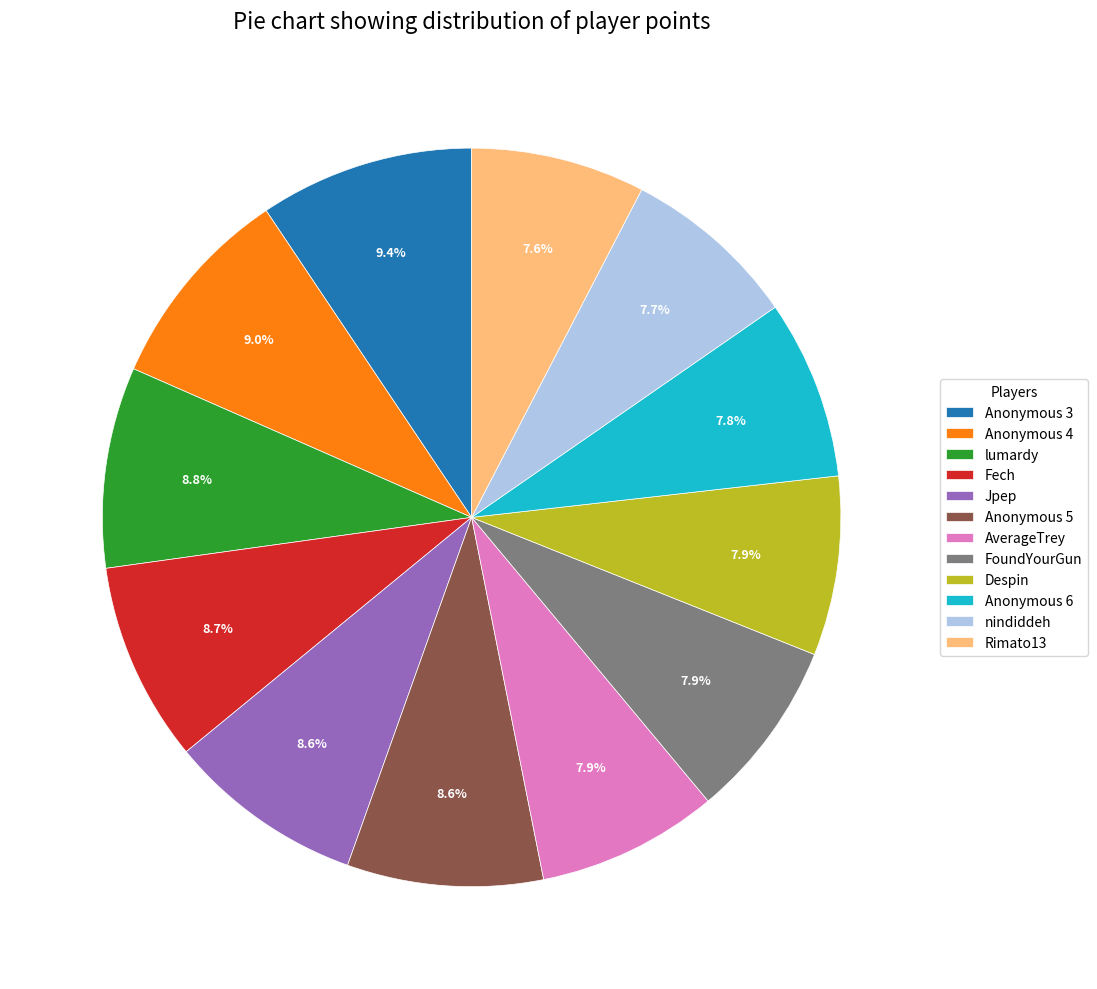

Combined, what portion of the pie is Anonymous 3 and FoundYourGun?

17.3%